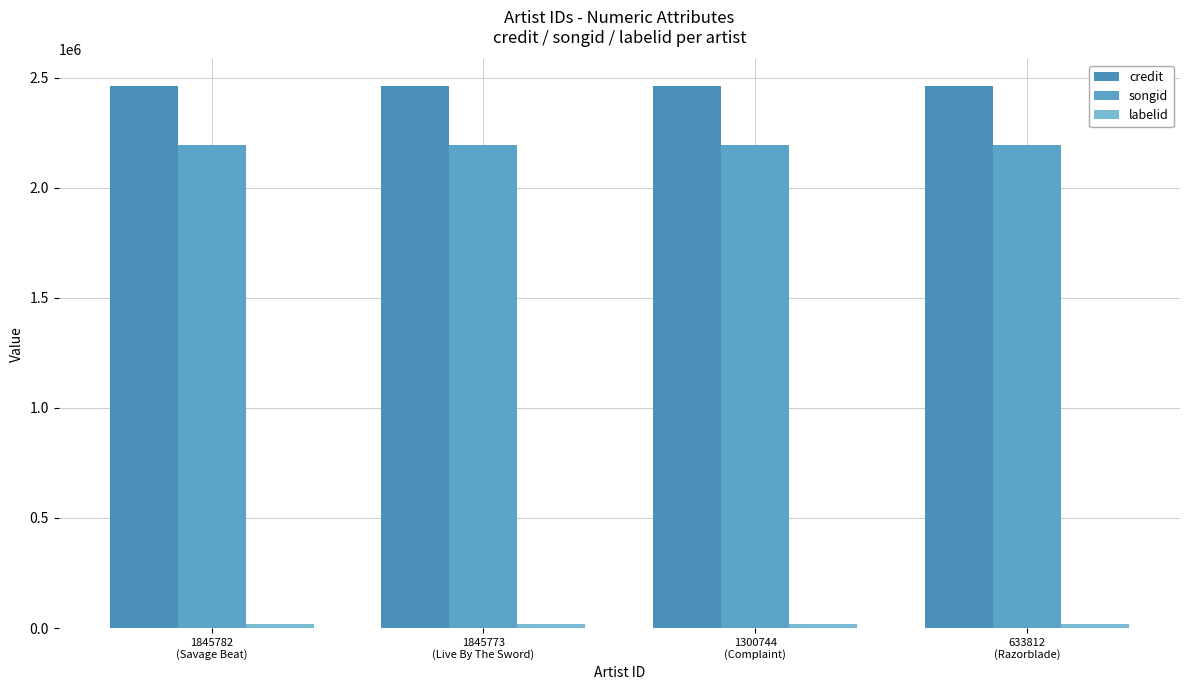

How many groups of bars are there?

4